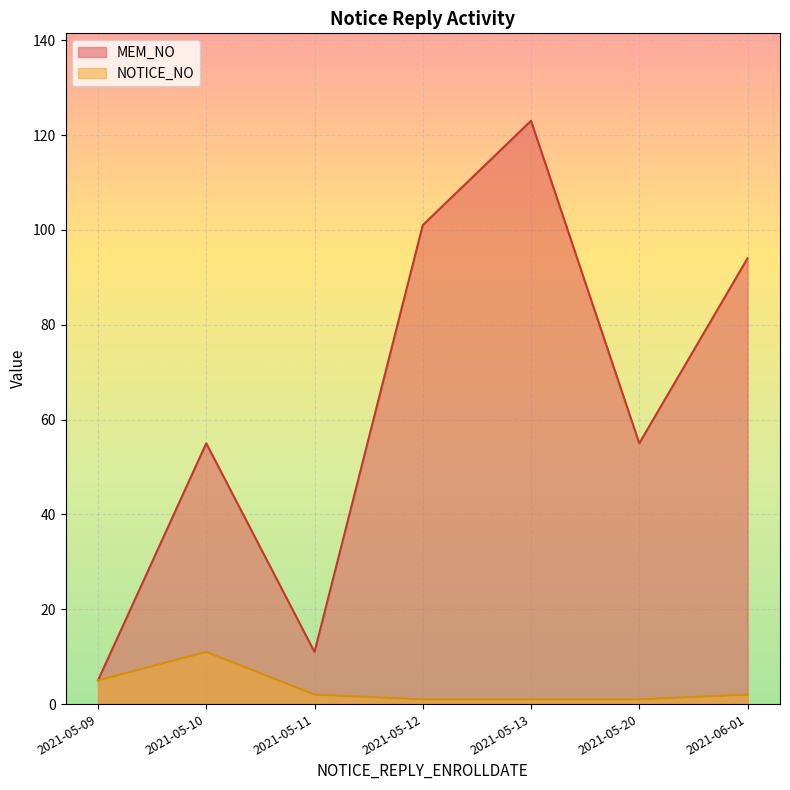

What is the label of the 4th point from the right?

2021-05-12